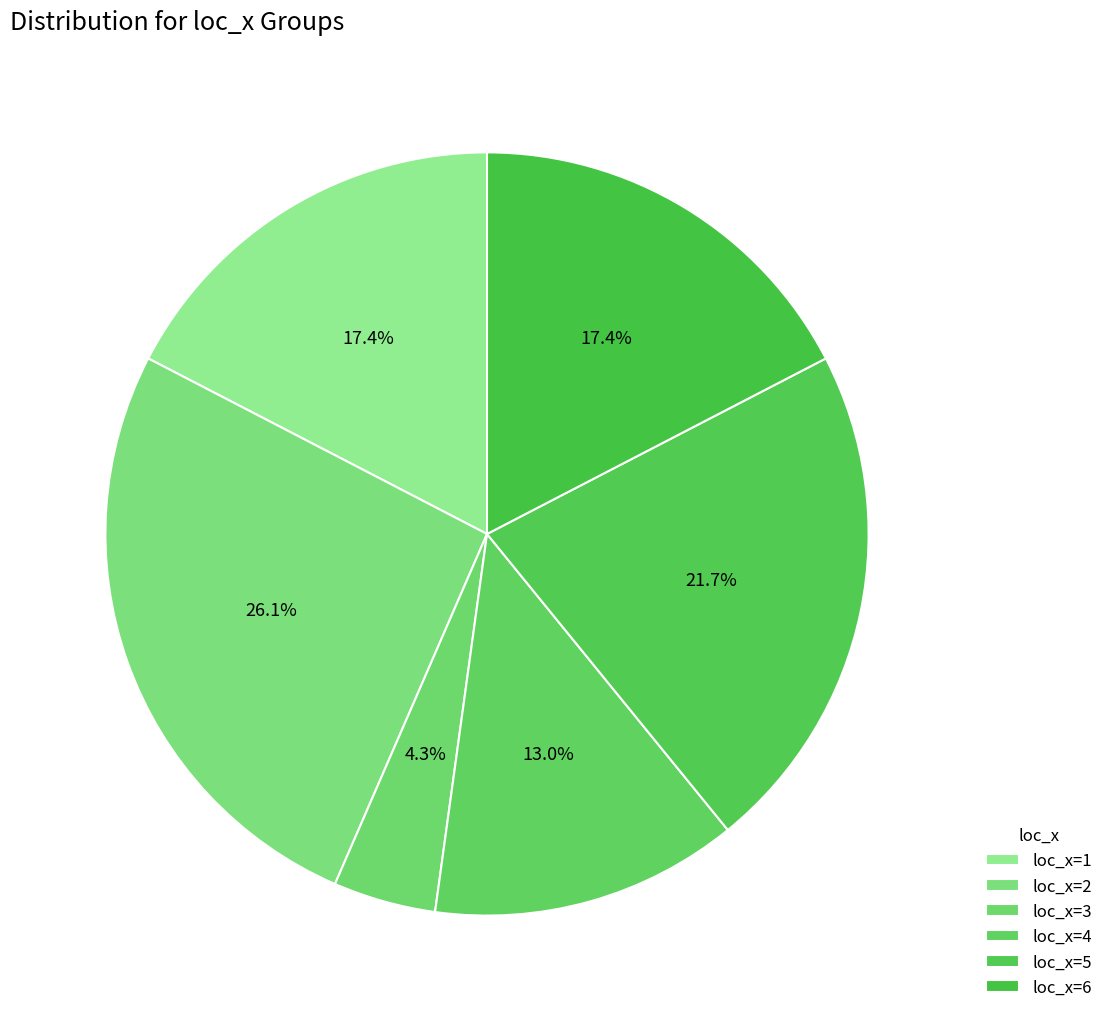

What percentage is NOT represented by loc_x=4?

87.0%